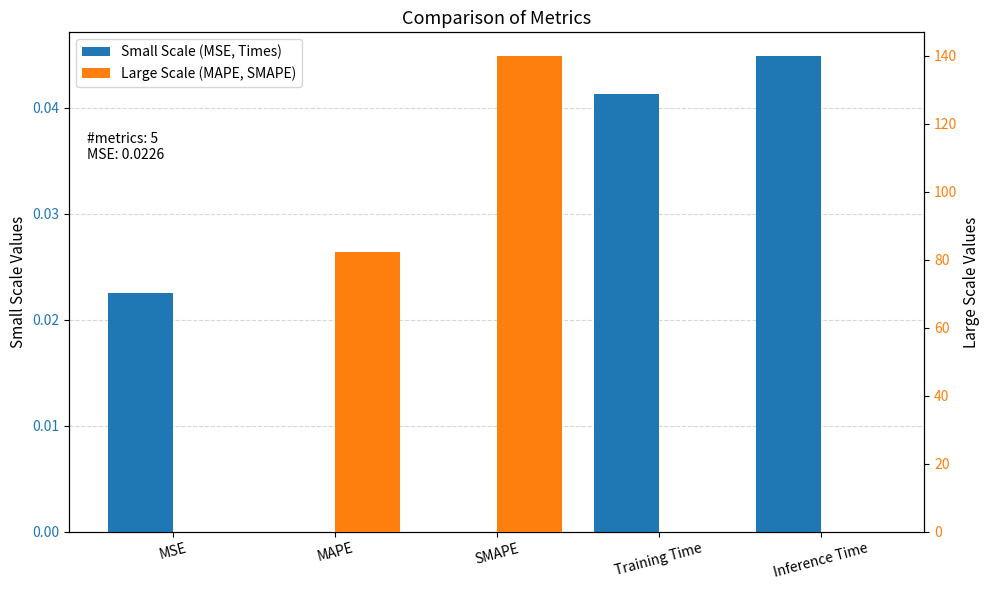

Rank the series at MSE from highest to lowest value.

Small Scale (MSE, Times), Large Scale (MAPE, SMAPE)